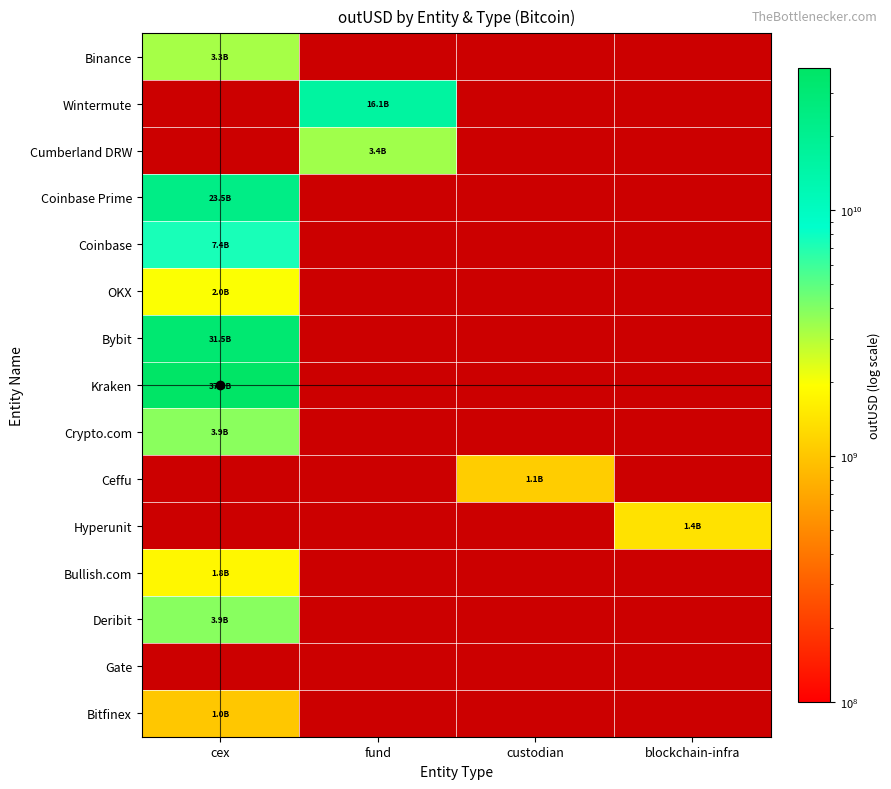

At which category does the chart reach its peak across all series?

cex